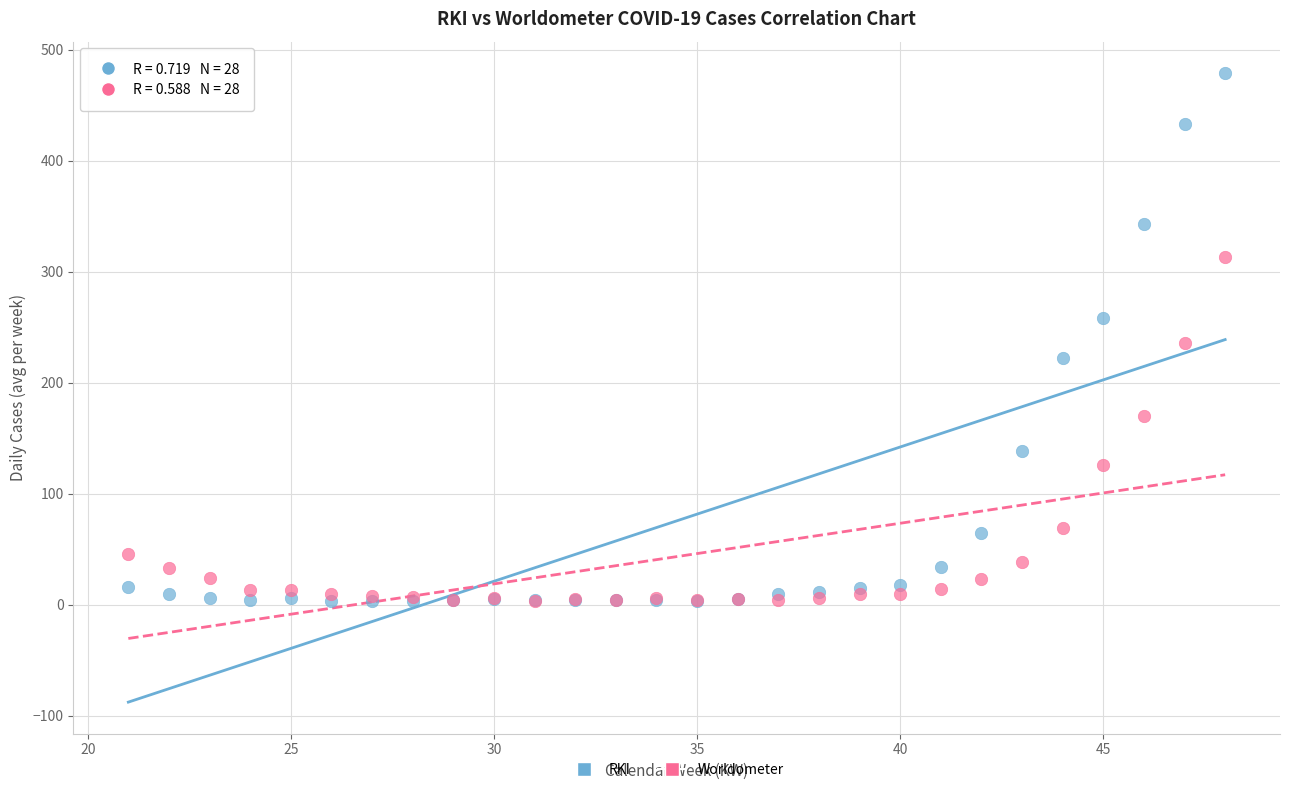

Which series contains the highest Y value?

RKI